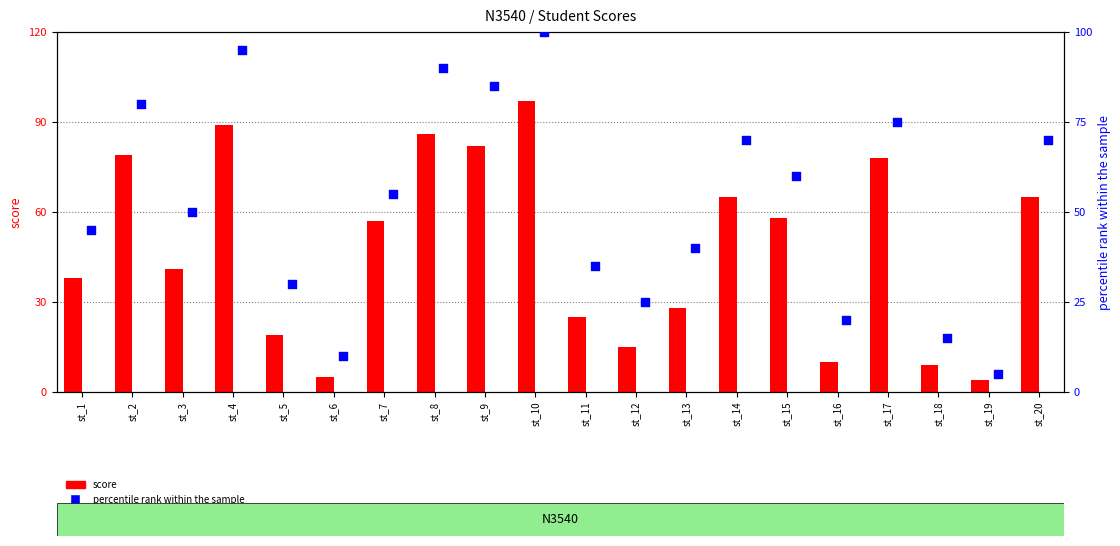

Is the value of percentile rank within the sample at st_13 greater than the value of score at st_17?

No